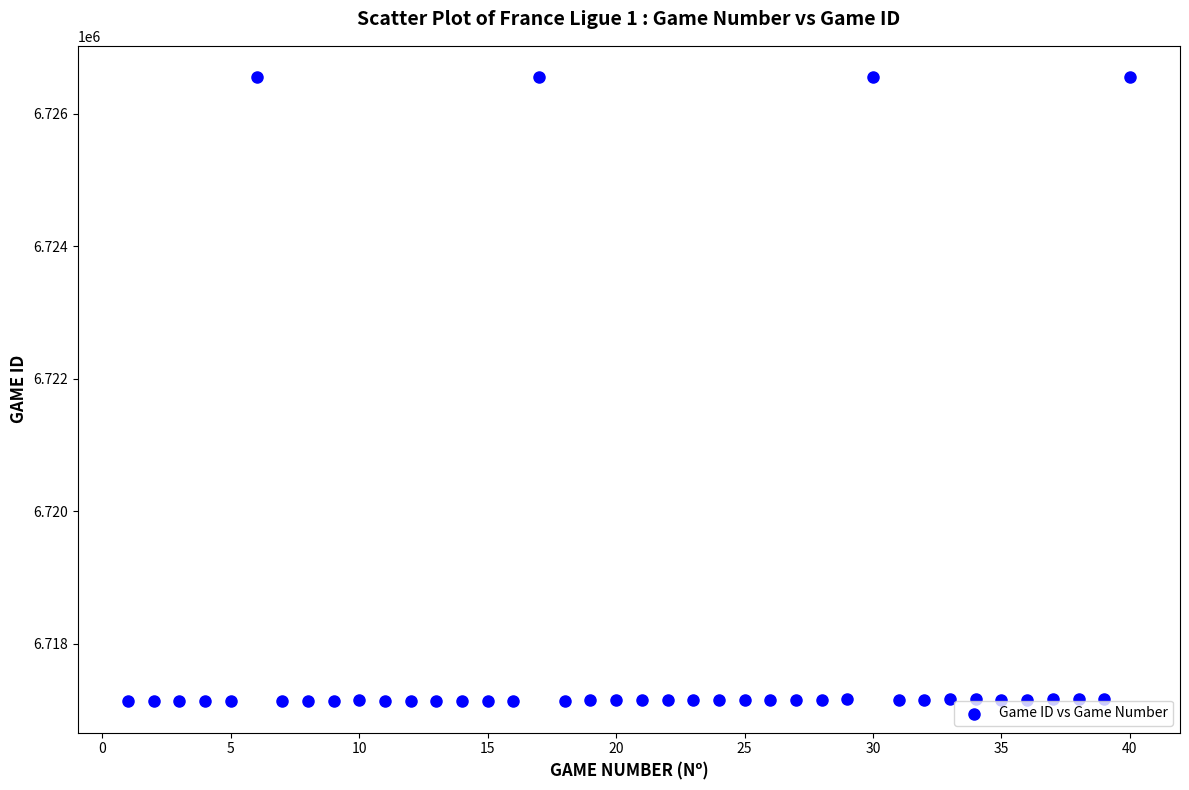

What is the range of X values (max minus min)?

39